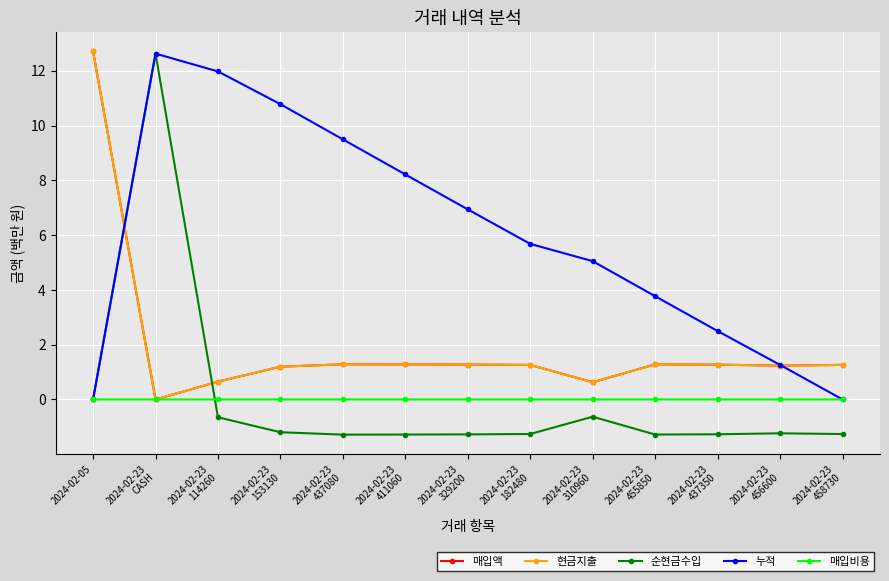

What is the label of the 13th point from the right?

2024-02-05